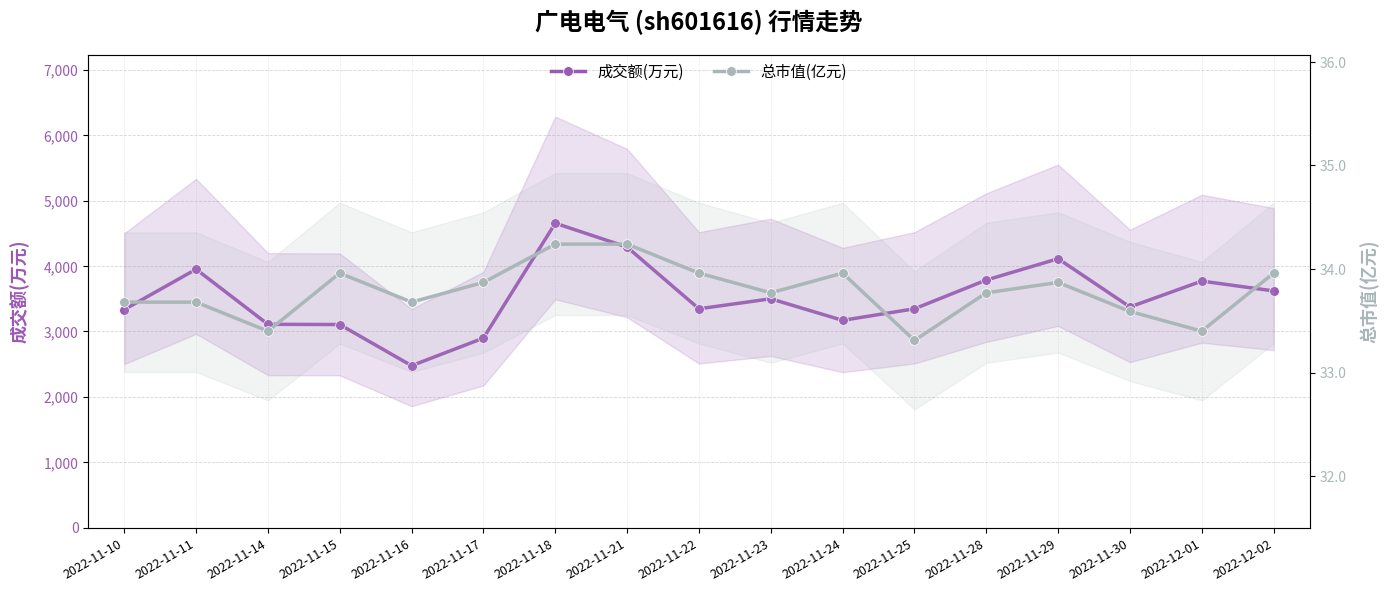

Which series has the largest total across all categories?

成交额(万元)